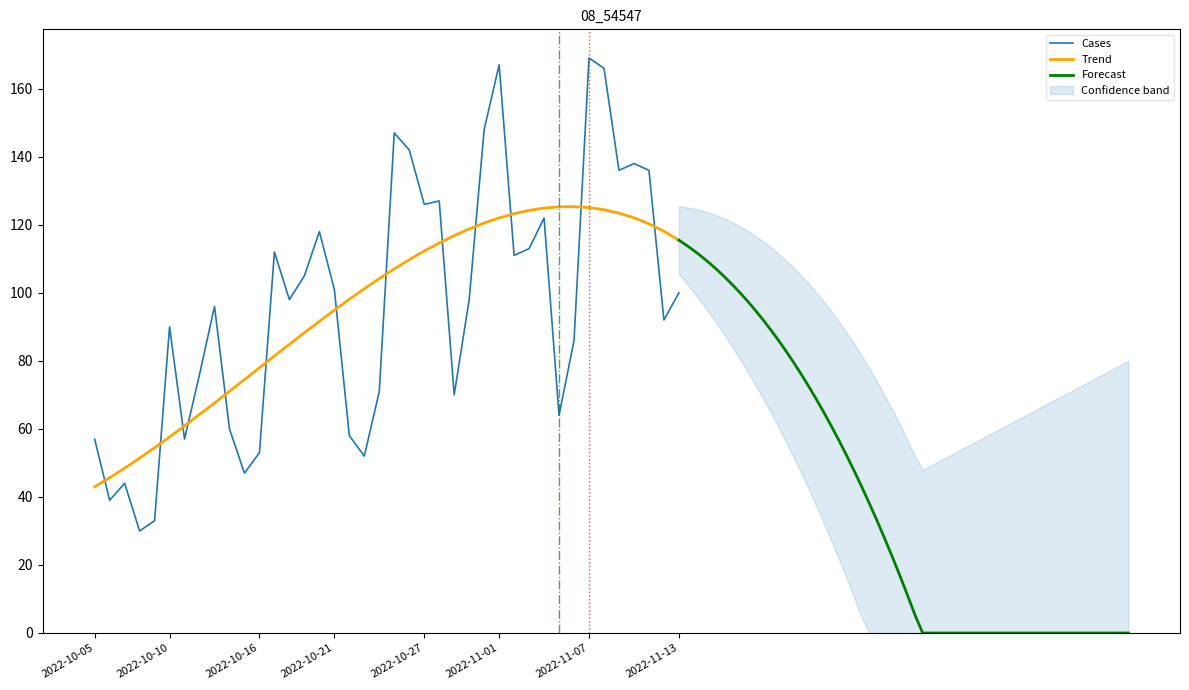

What is the change in value from 2022-11-06 to 2022-10-07?

-42